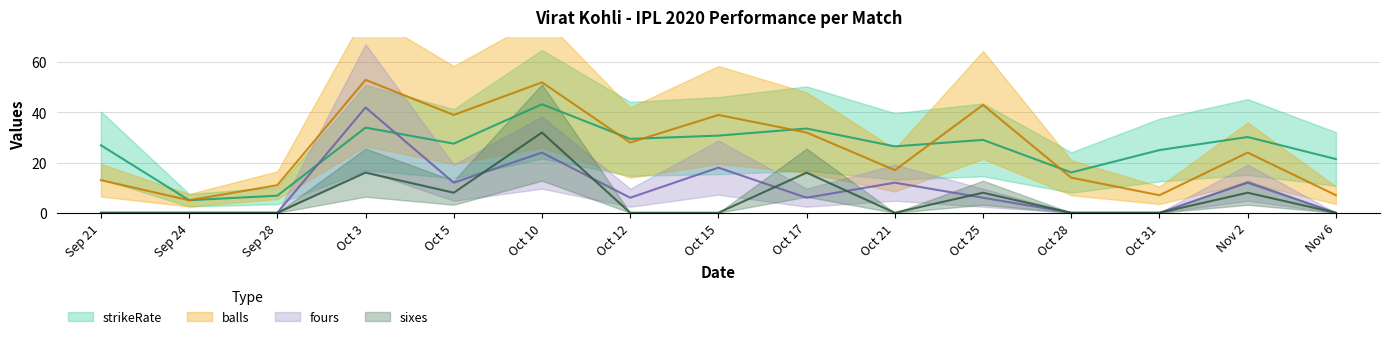

What is the sum of the strikeRate values at Sep 28 and Oct 15?

37.6